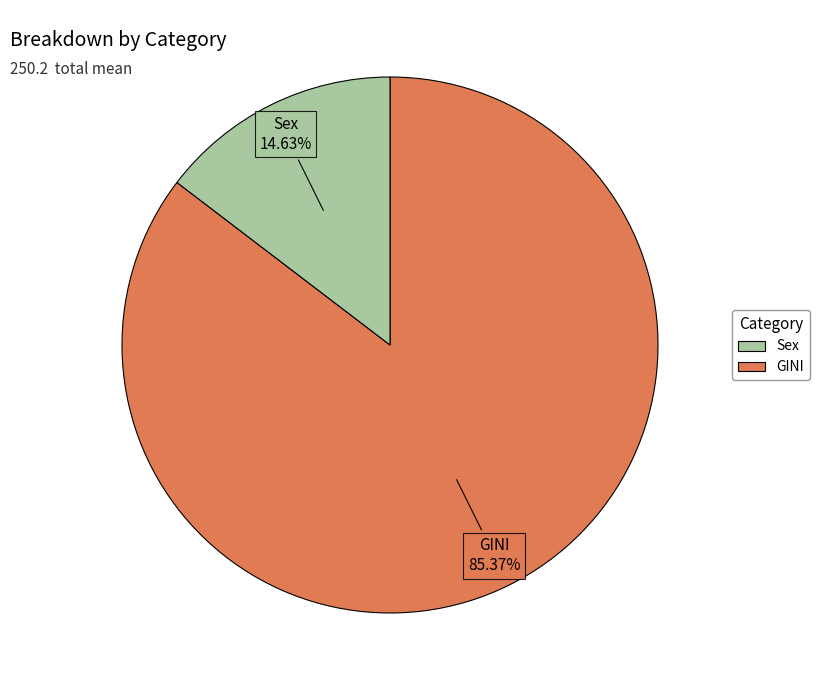

Does any single category account for the majority?

Yes